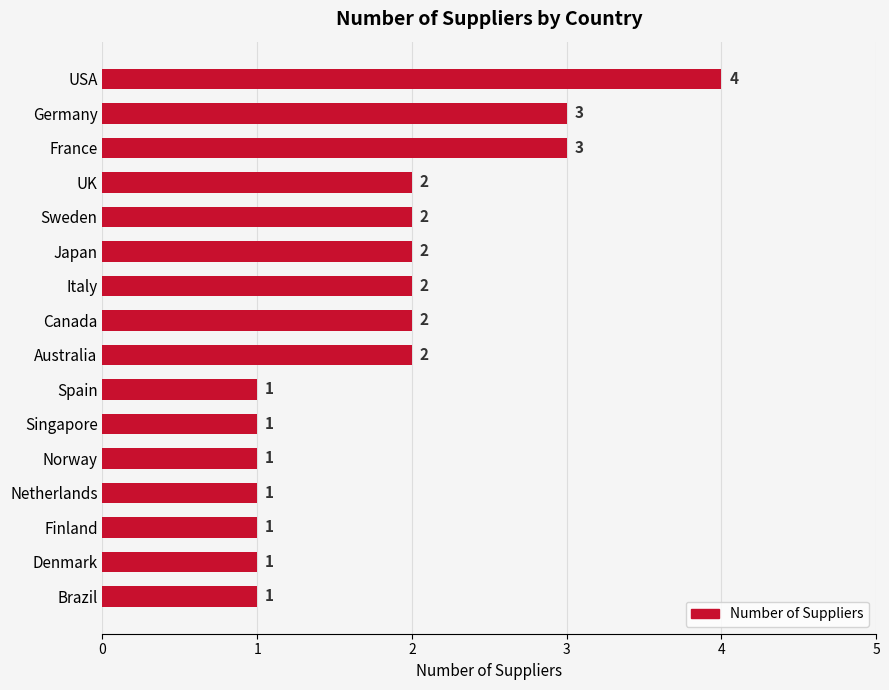

What is the ratio of the value at UK to the value at Sweden?

1.0